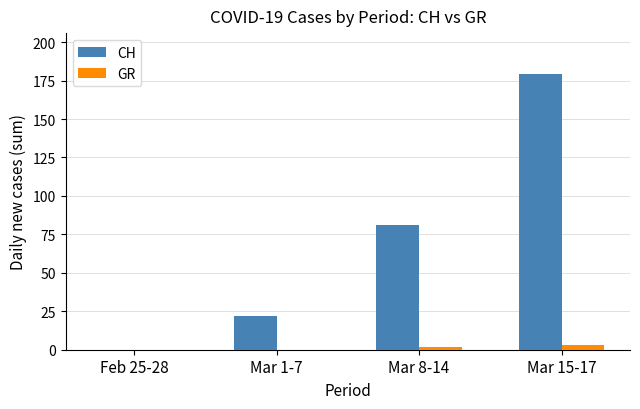

Which series has the widest spread of values?

CH